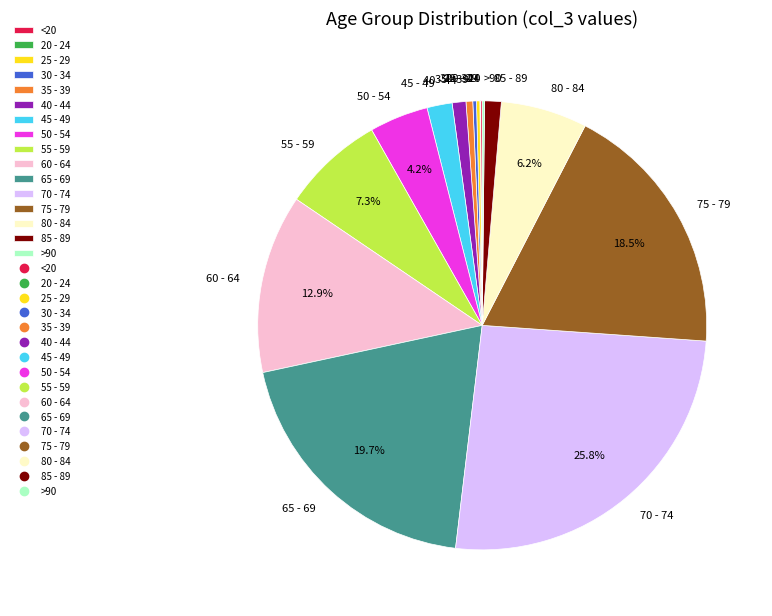

To the nearest percent, what is the difference between the largest and smallest slice percentages?

26%